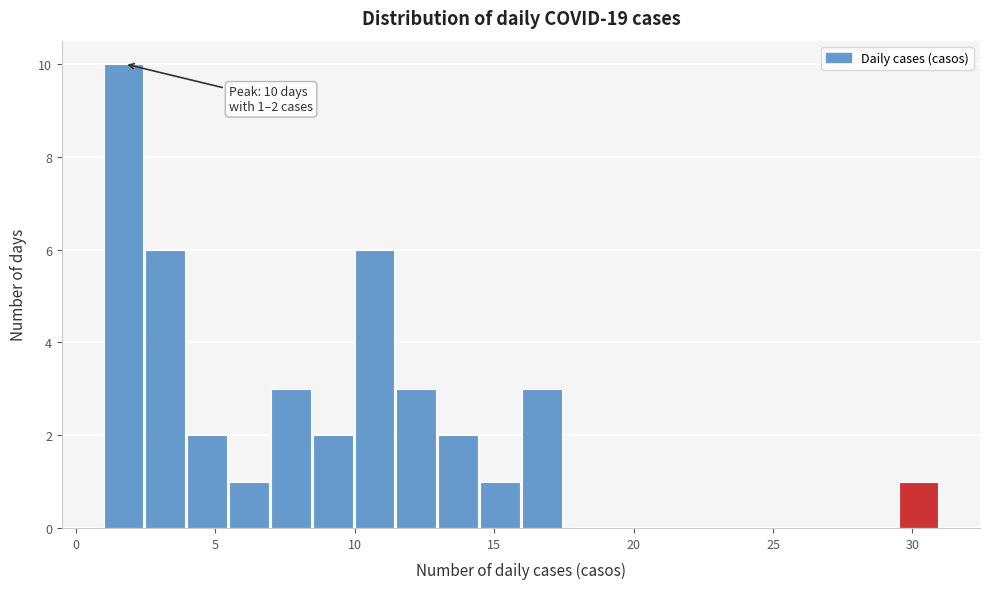

Read against the x-axis, roughly where is the centre of the tallest bar?

1.5